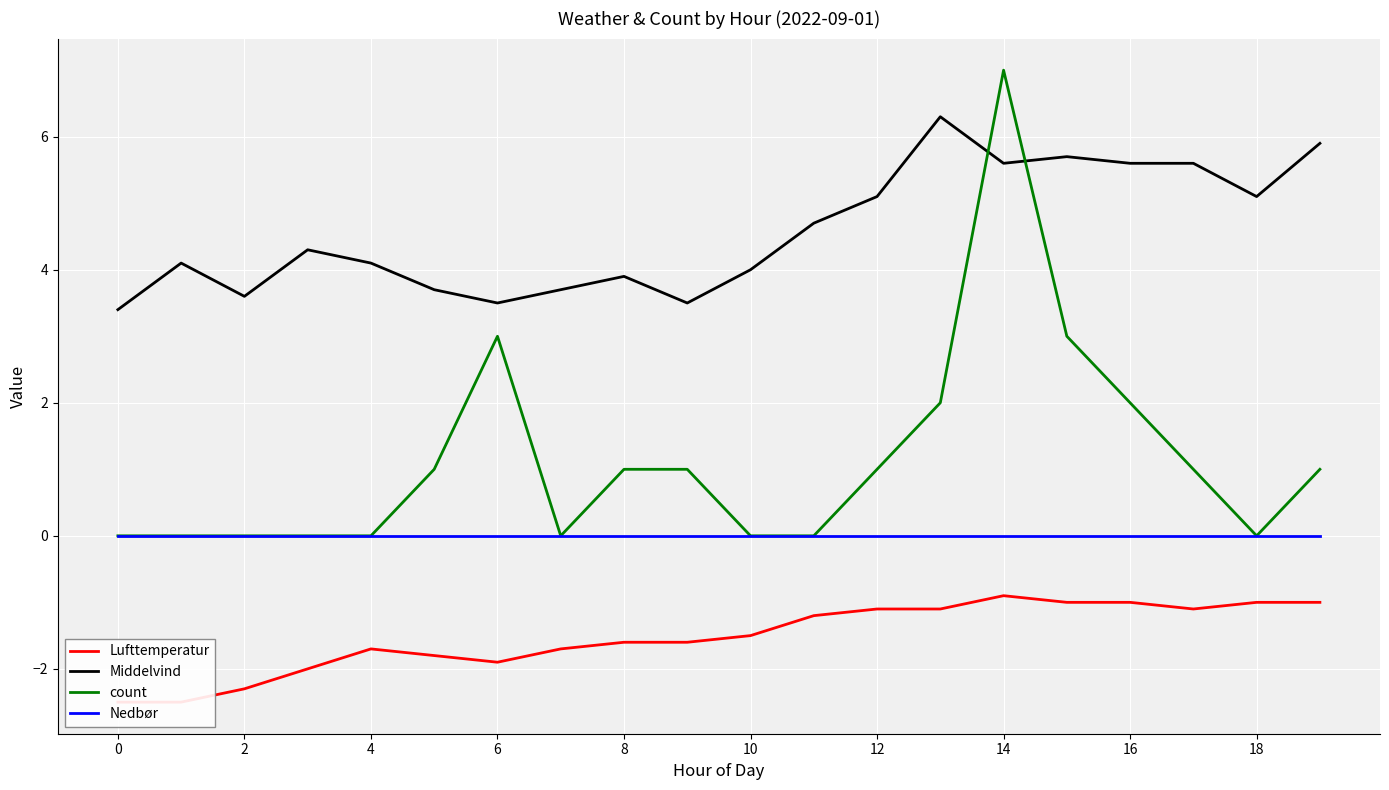

True or false: Nedbør and Middelvind intersect in this chart.

False